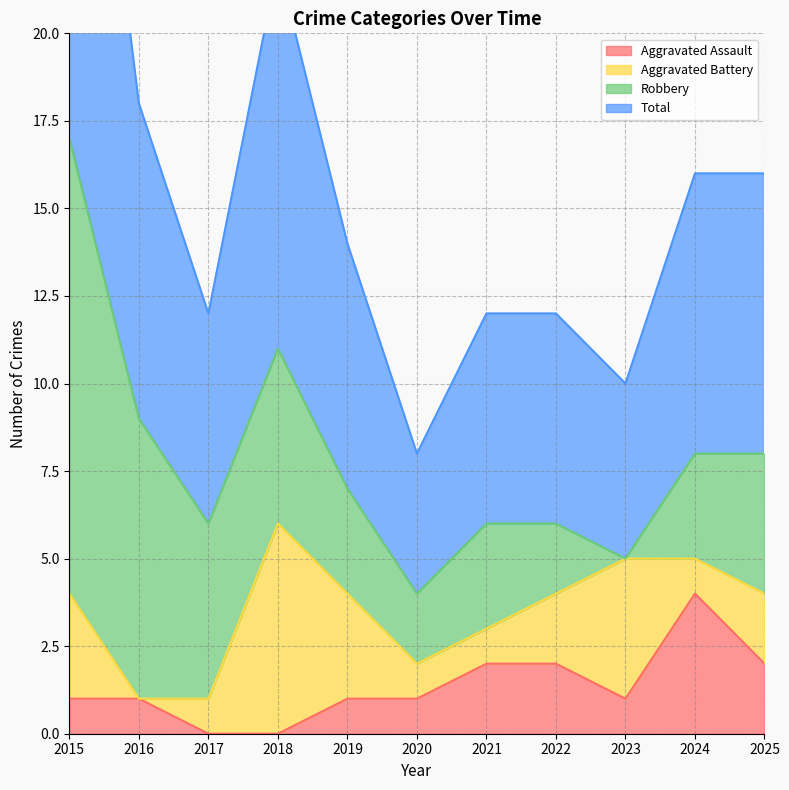

Does the chart display data point markers on the line(s)?

No